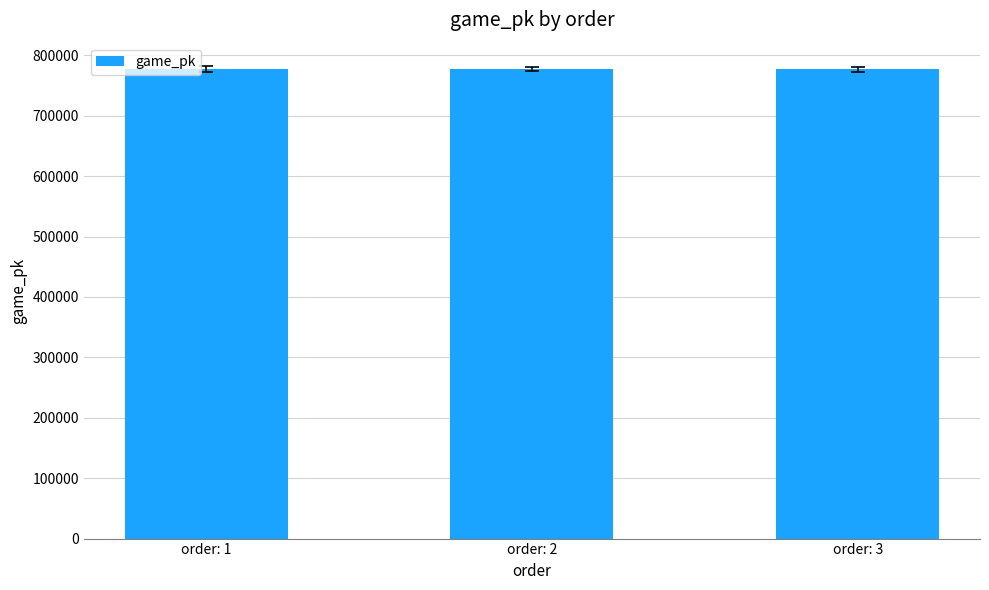

How many series are shown in this chart?

1